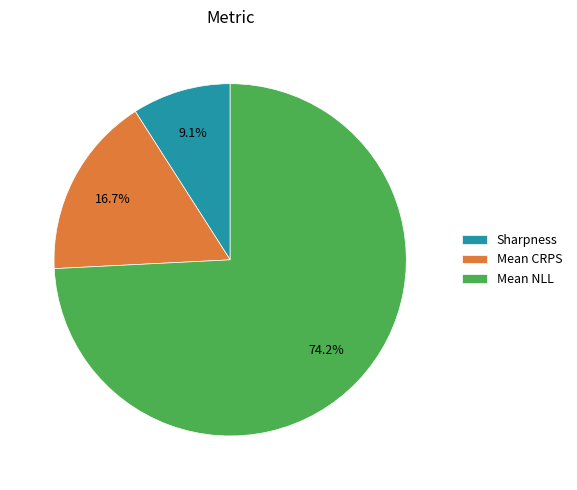

Count the number of slices in the pie.

3